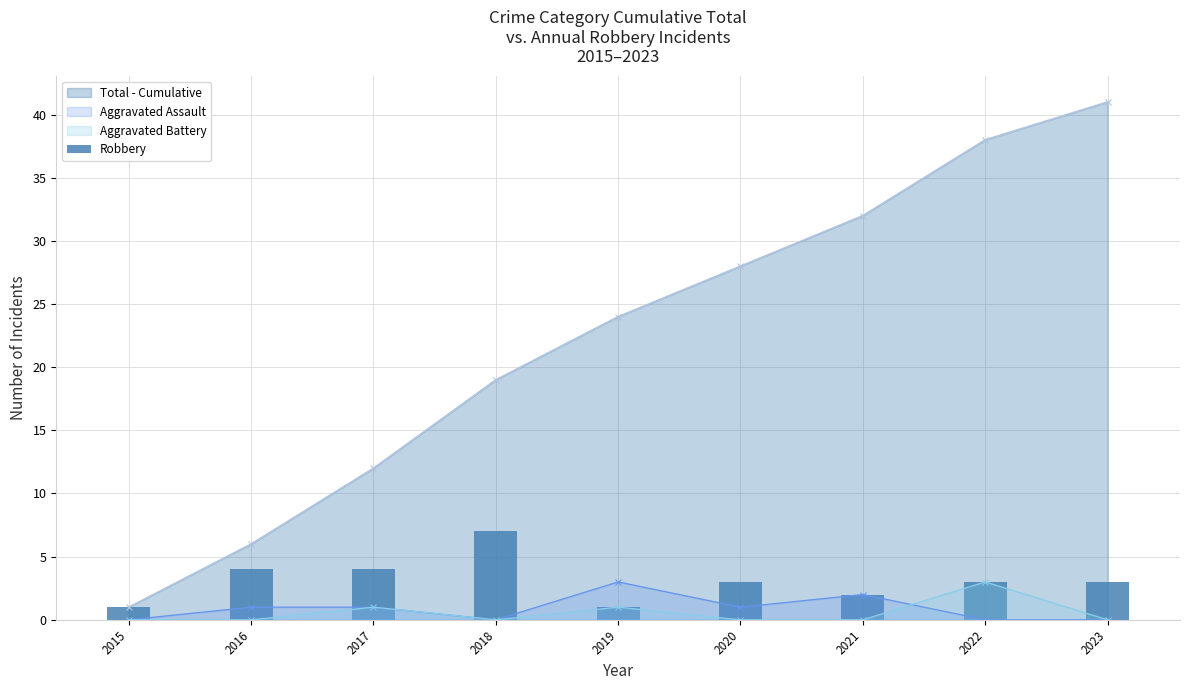

List the labels in order of value, largest first.

2018, 2016, 2017, 2020, 2022, 2023, 2021, 2015, 2019